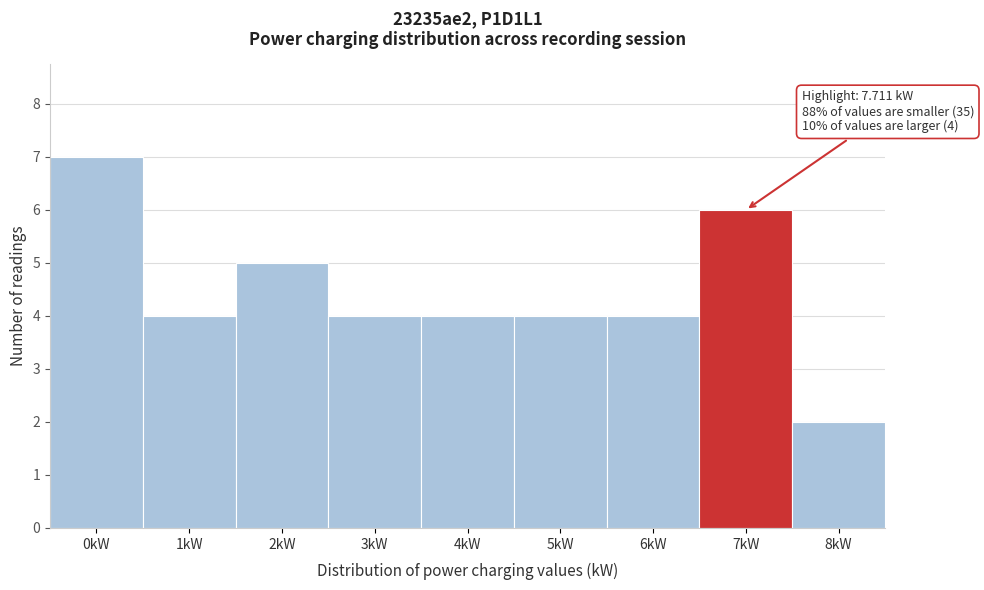

Reading left to right, list all the values displayed in this chart.

0kW=7	1kW=4	2kW=5	3kW=4	4kW=4	5kW=4	6kW=4	7kW=6	8kW=2